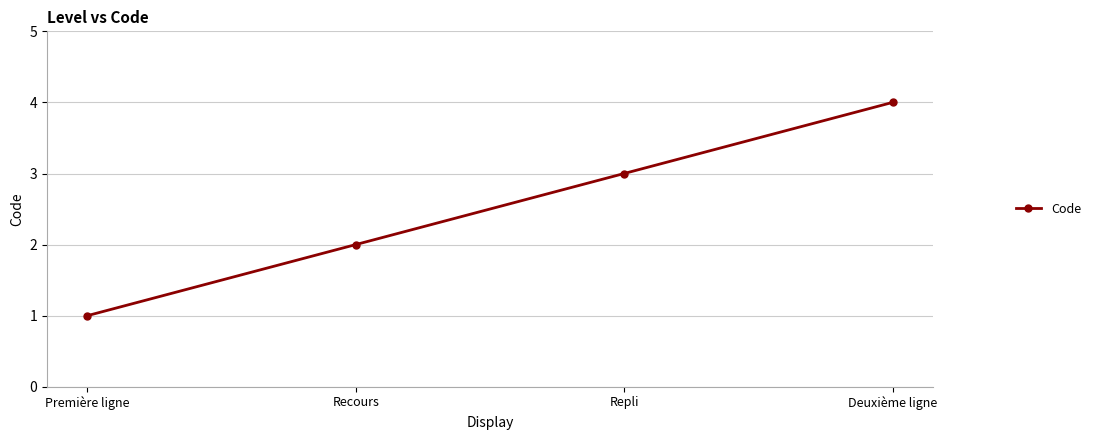

Reading right to left, transcribe all the data shown in this chart.

4	3	2	1